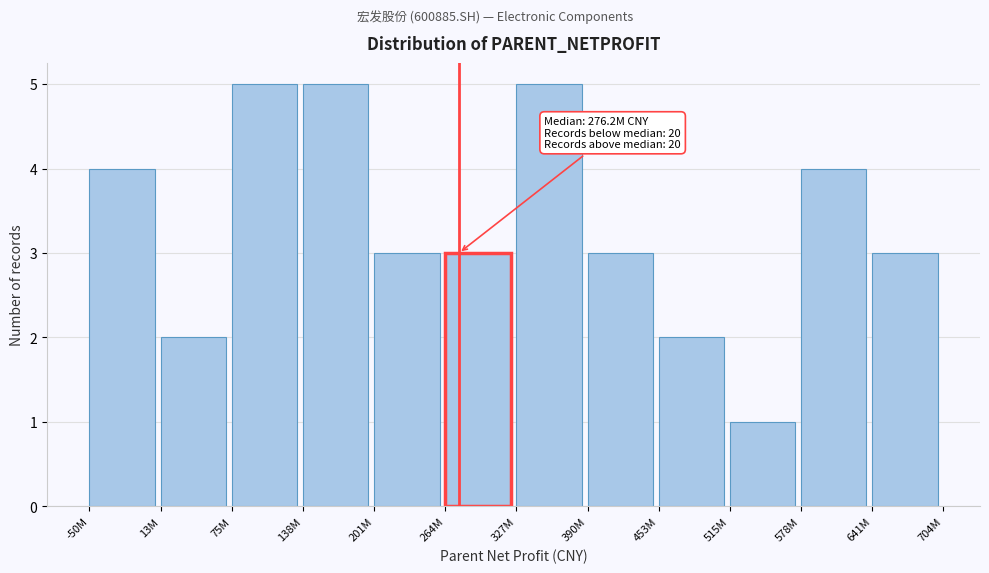

Reading left to right, what are all the values shown in this chart?

4	2	5	5	3	3	5	3	2	1	4	3